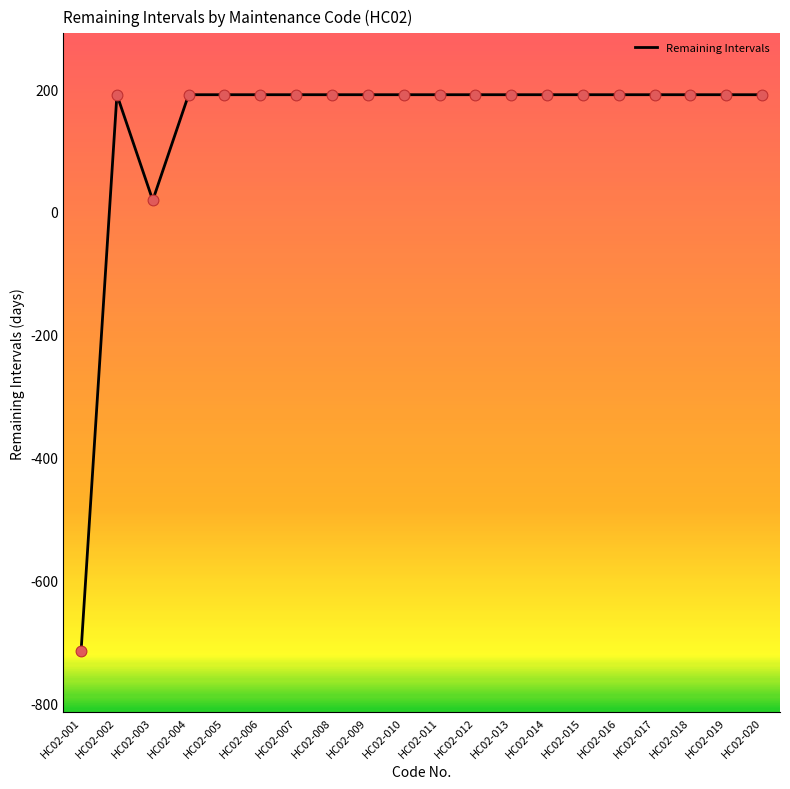

Approximately how many times larger is the value at HC02-015 compared to HC02-008?

1.0